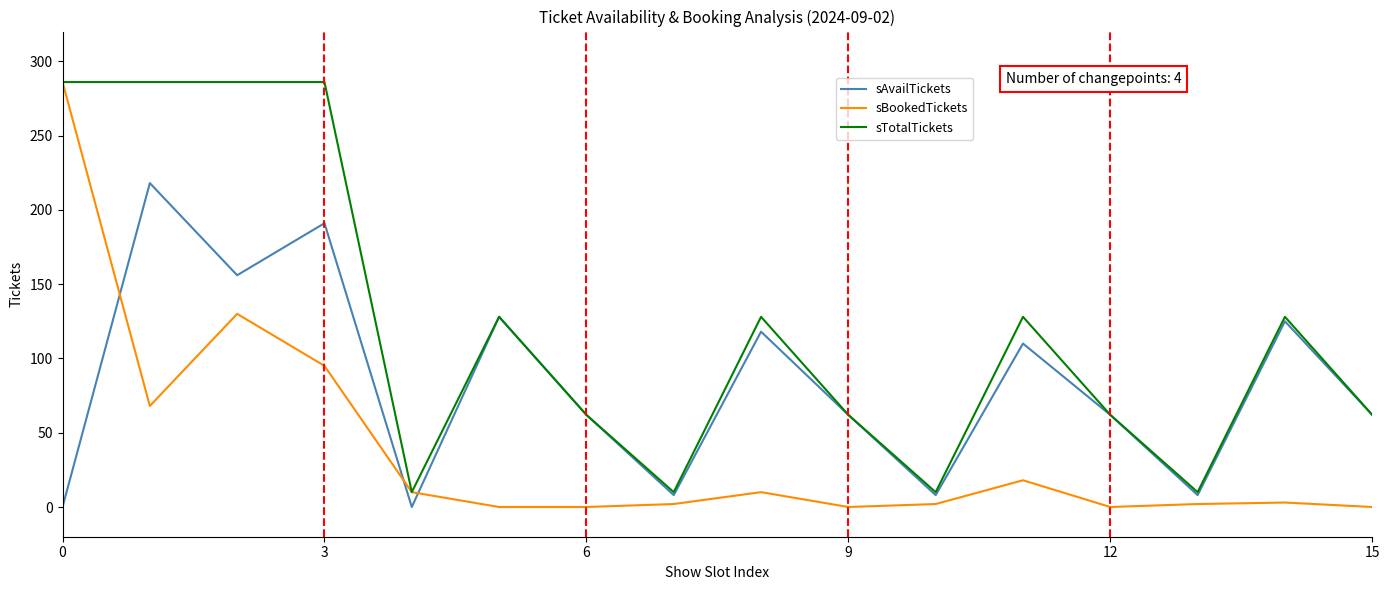

Rank the series by their average value, from lowest to highest.

sBookedTickets, sAvailTickets, sTotalTickets